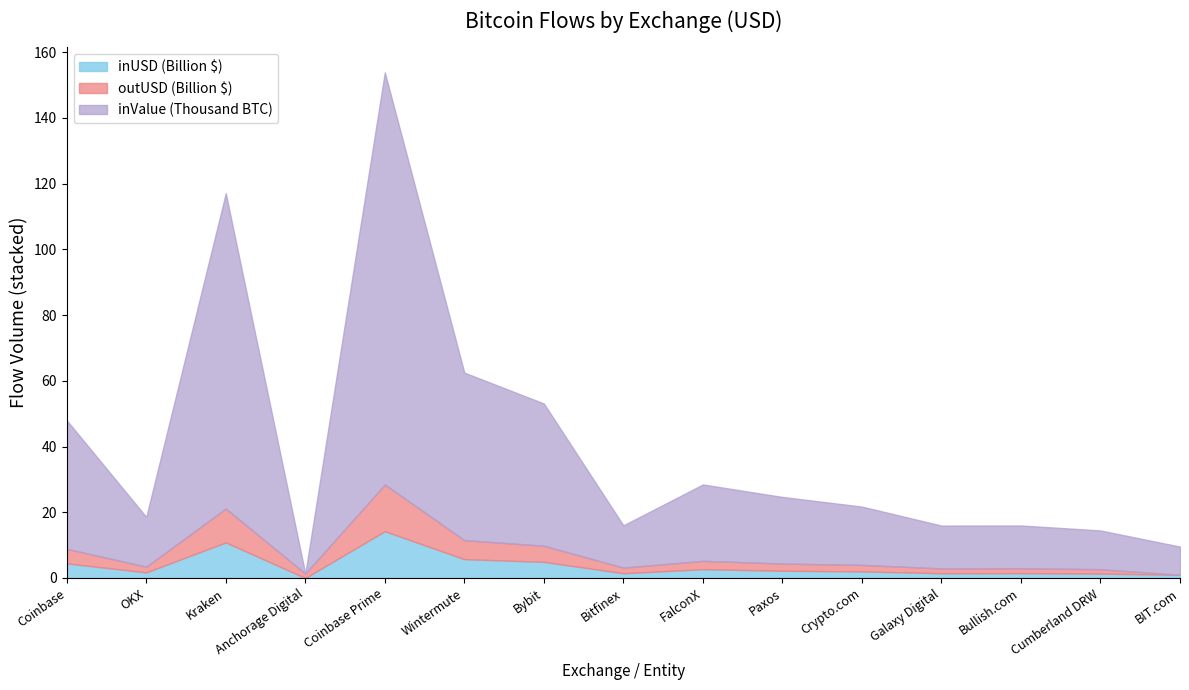

At which label does inUSD first exceed 1993129352?

Coinbase